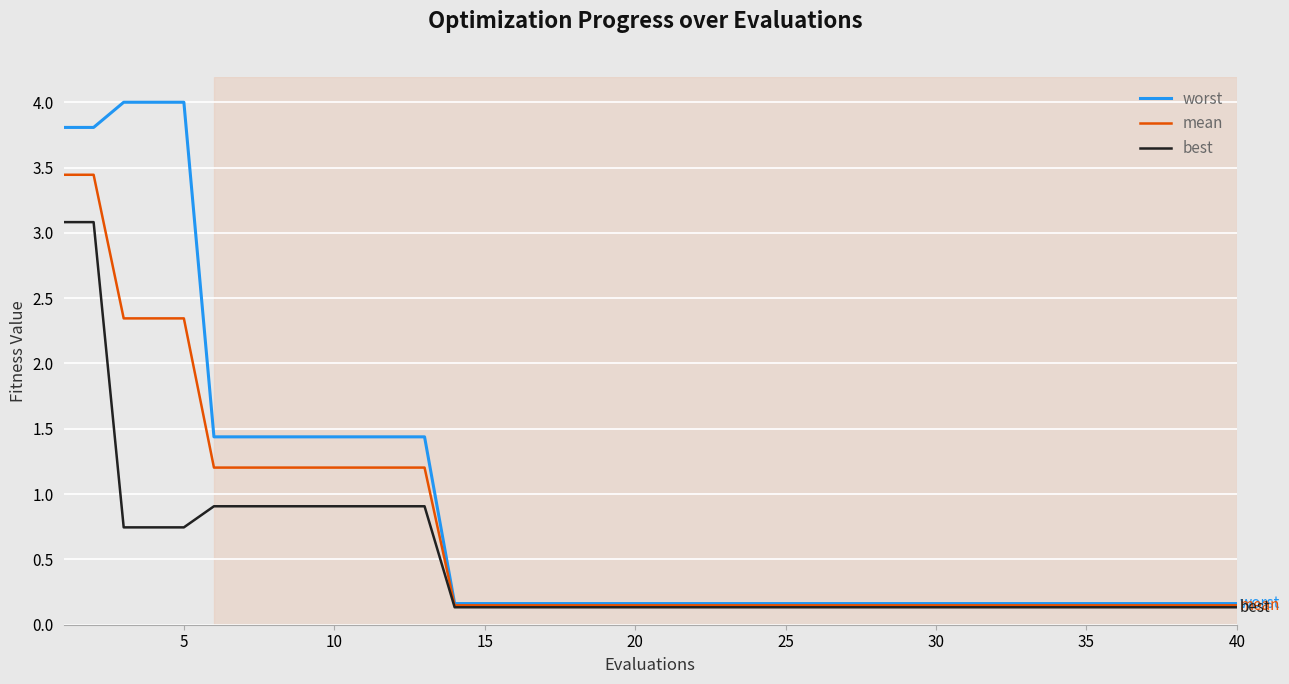

What is the greatest value displayed?

4.0